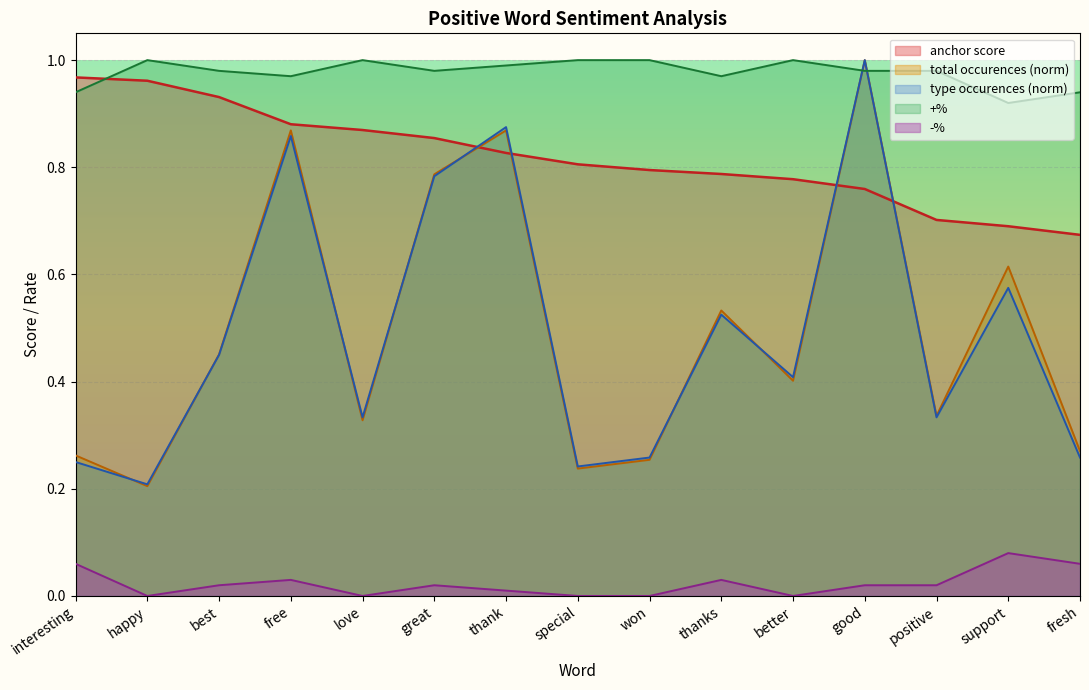

Count the number of categories in the chart.

15